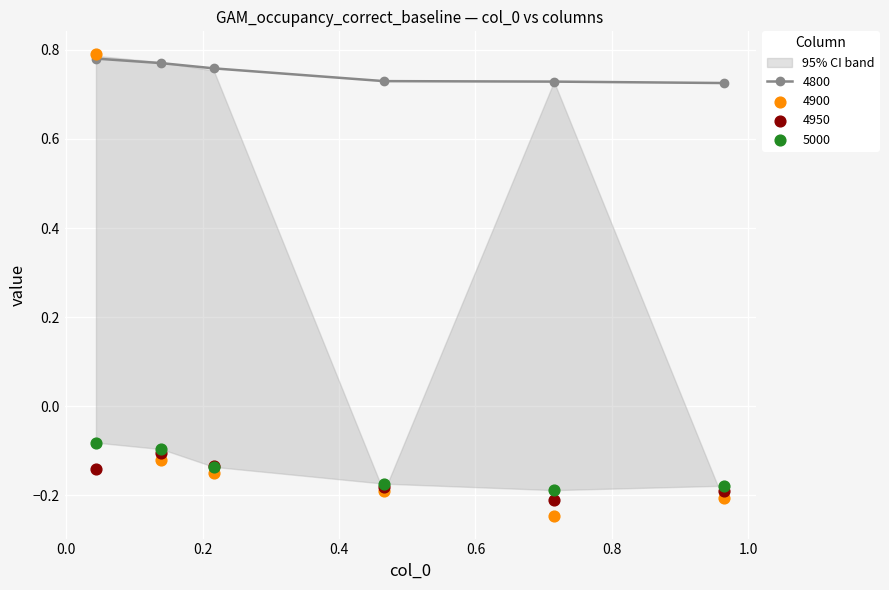

Which series has the largest total across all categories?

4800